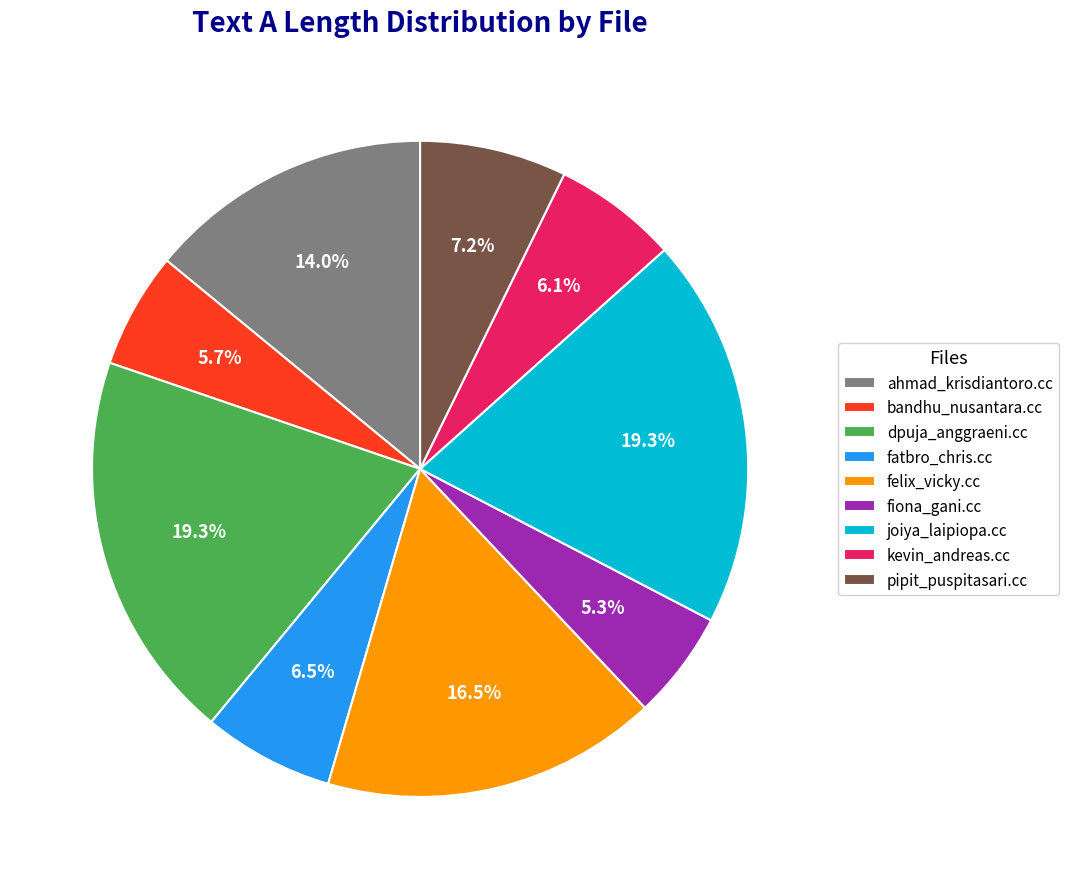

What portion of the pie excludes joiya_laipiopa.cc?

80.7%